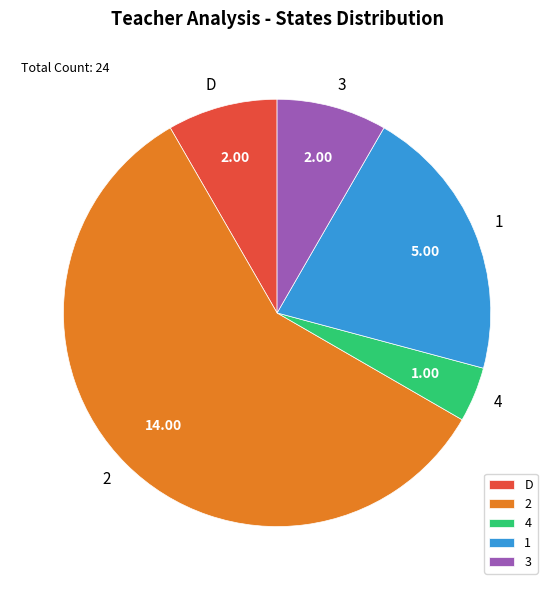

How many segments does this pie chart have?

5